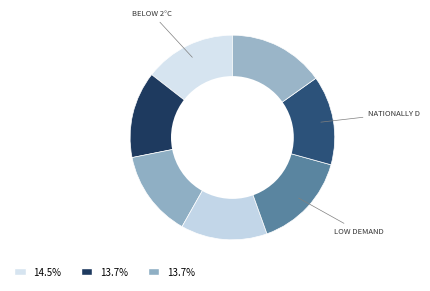

Count the number of slices in the pie.

7